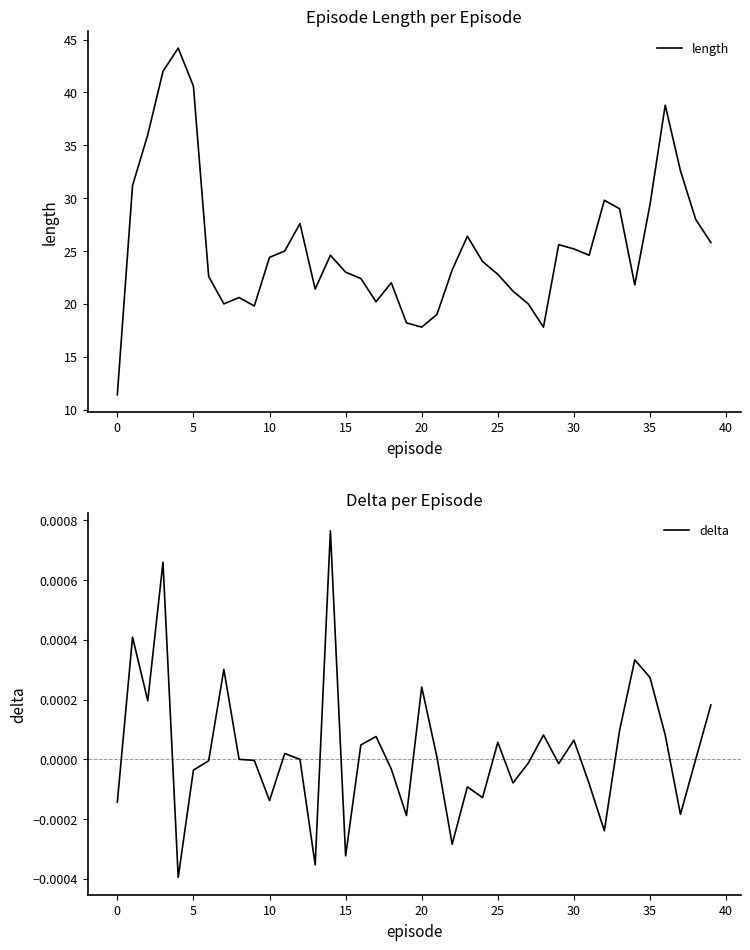

How many values in the length series exceed 24?

21